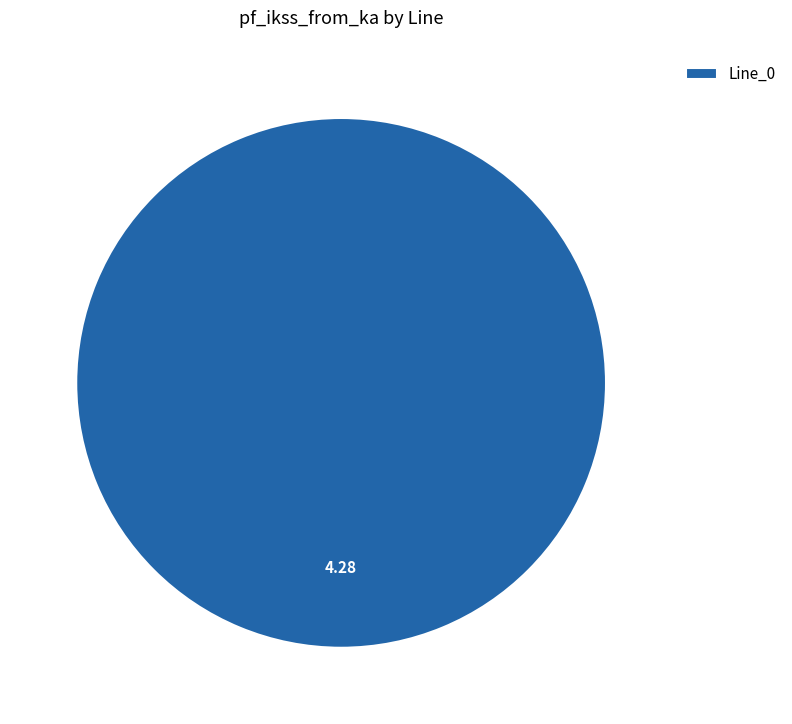

Rank the categories by value from lowest to highest.

Line_0